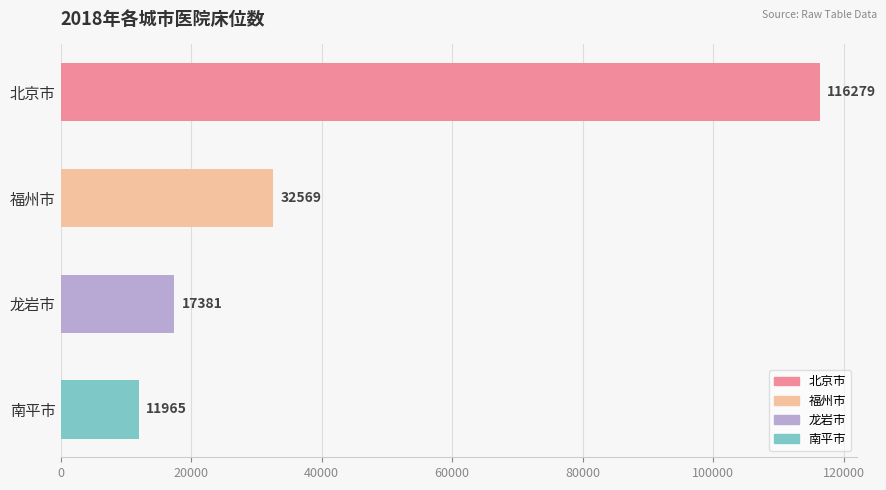

Is it true that the value at 龙岩市 is 23007.2?

False